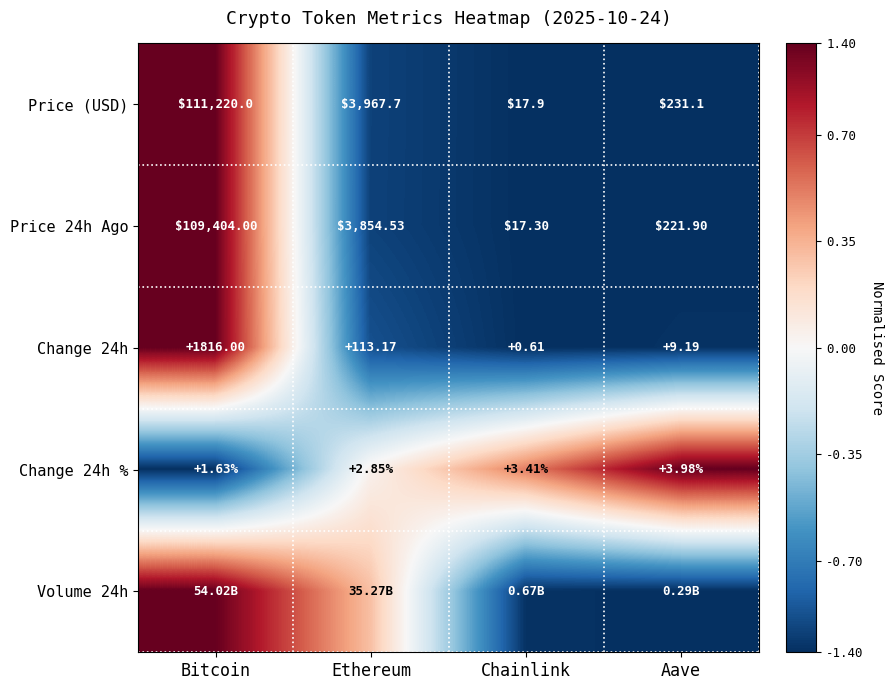

At which label does Price 24h Ago reach its peak?

Bitcoin